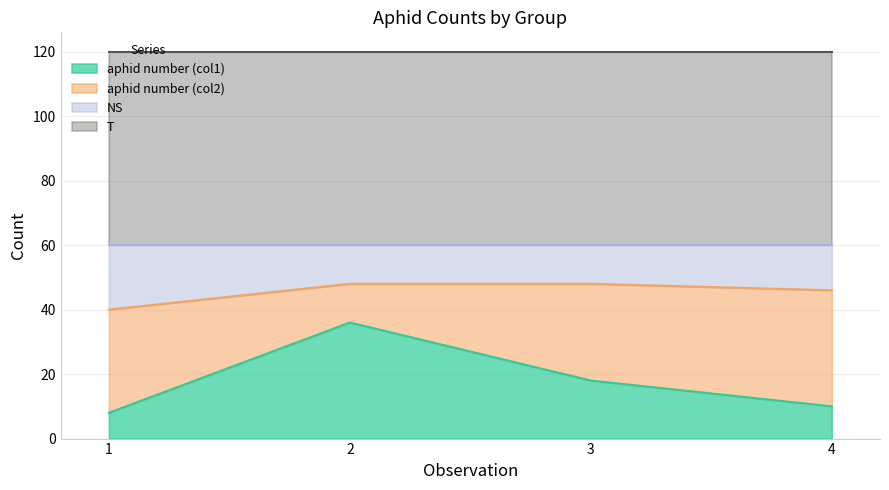

What is the difference between the aphid number (col1) values at 4 and 3?

8